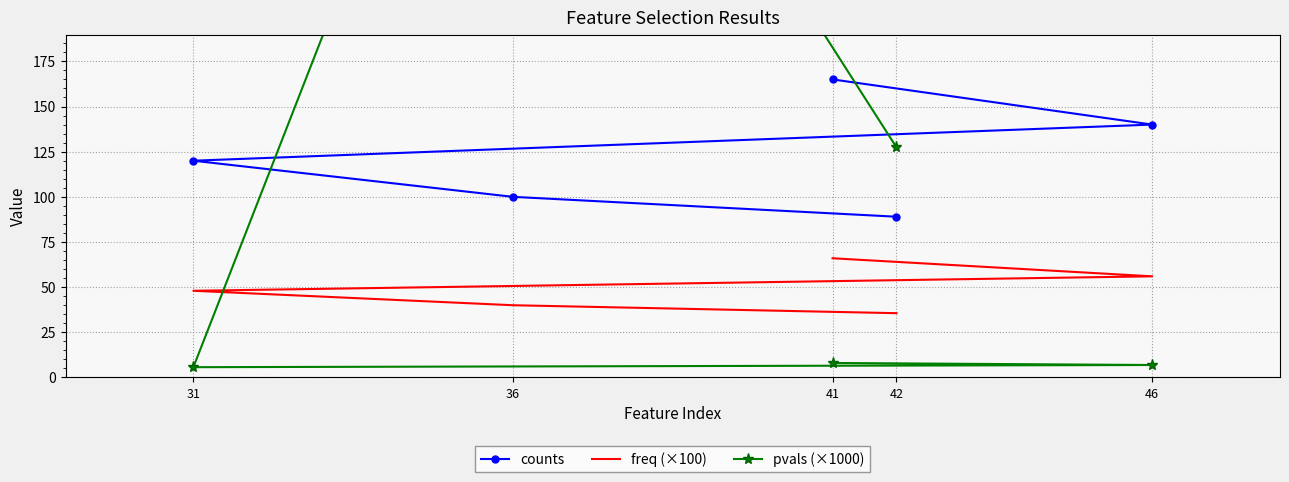

Reading right to left, what are all the values shown in this chart?

counts: 42=89.0	36=100.0	31=120.0	46=140.0	41=165.0
freq (×100): 42=35.6	36=40.0	31=48.0	46=56.0	41=66.0
pvals (×1000): 42=127.4	36=459.2	31=5.7	46=6.9	41=8.0